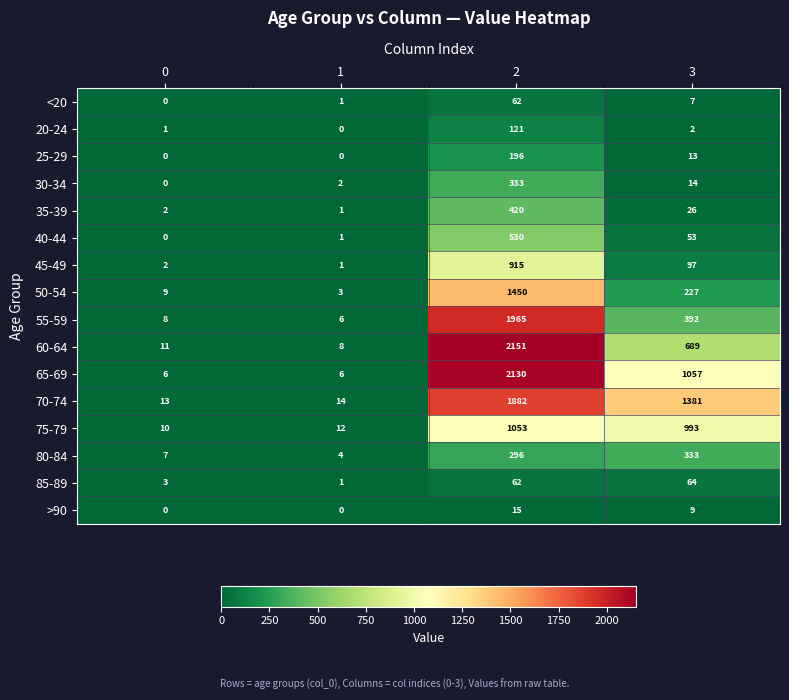

What is the total value across all series at 3?

5357